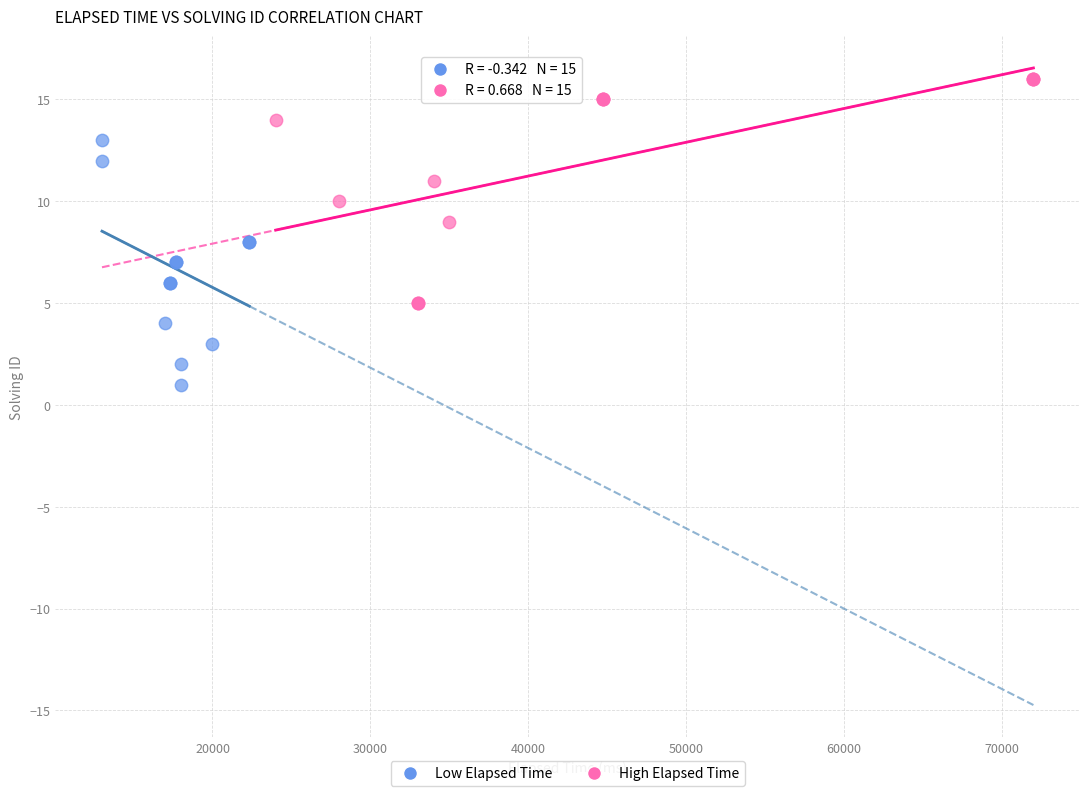

Which series has the largest Y range (max minus min)?

Low Elapsed Time